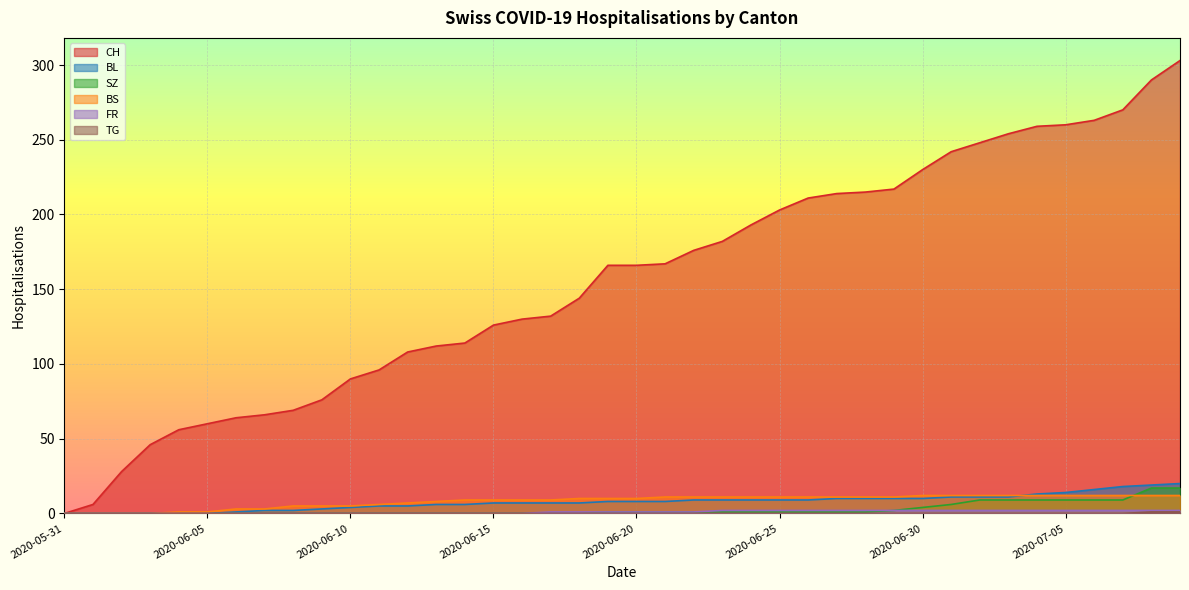

Is the value of BL at 2020-06-02 greater than the value of FR at 2020-07-03?

No